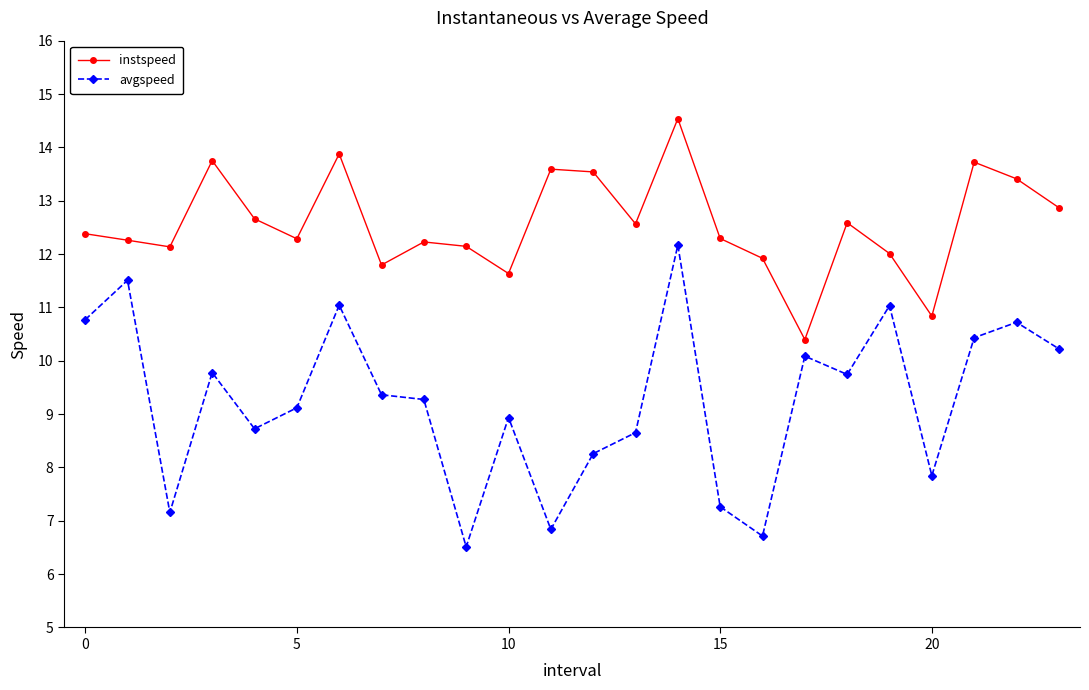

What is the difference between the maximum and minimum values in the instspeed series?

4.1